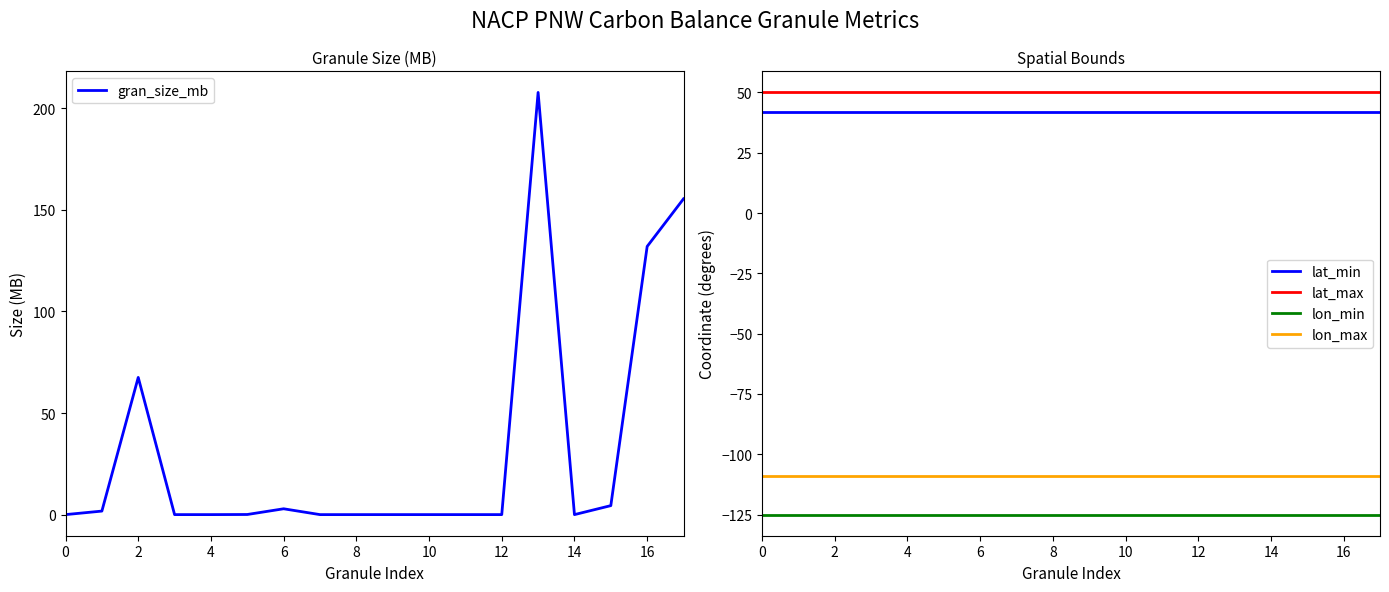

Reading right to left, extract all data points from this chart.

gran_size_mb: 155.4	132.0	4.4	0.0	207.8	0.0	0.0	0.0	0.0	0.0	0.0	2.9	0.1	0.0	0.0	67.5	1.7	0.0
lat_min: 42.0	42.0	42.0	42.0	42.0	42.0	42.0	42.0	42.0	42.0	42.0	42.0	42.0	42.0	42.0	42.0	42.0	42.0
lat_max: 50.0	50.0	50.0	50.0	50.0	50.0	50.0	50.0	50.0	50.0	50.0	50.0	50.0	50.0	50.0	50.0	50.0	50.0
lon_min: -125.0	-125.0	-125.0	-125.0	-125.0	-125.0	-125.0	-125.0	-125.0	-125.0	-125.0	-125.0	-125.0	-125.0	-125.0	-125.0	-125.0	-125.0
lon_max: -109.0	-109.0	-109.0	-109.0	-109.0	-109.0	-109.0	-109.0	-109.0	-109.0	-109.0	-109.0	-109.0	-109.0	-109.0	-109.0	-109.0	-109.0